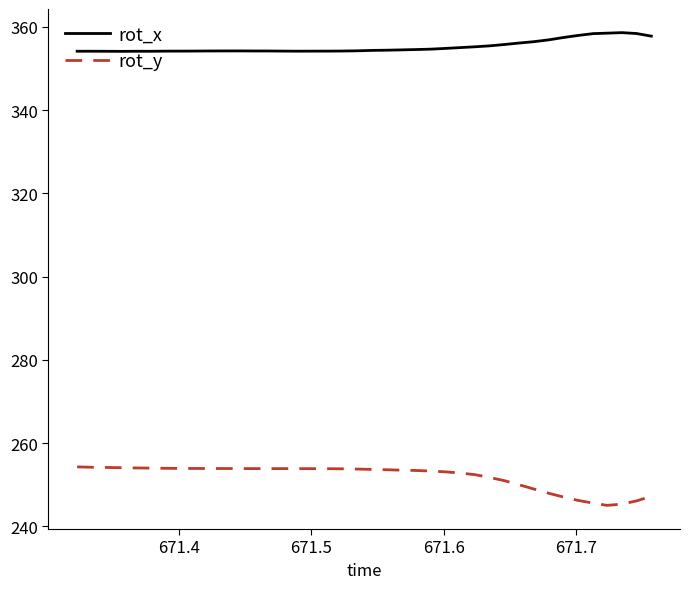

Which series has the largest total across all categories?

rot_x